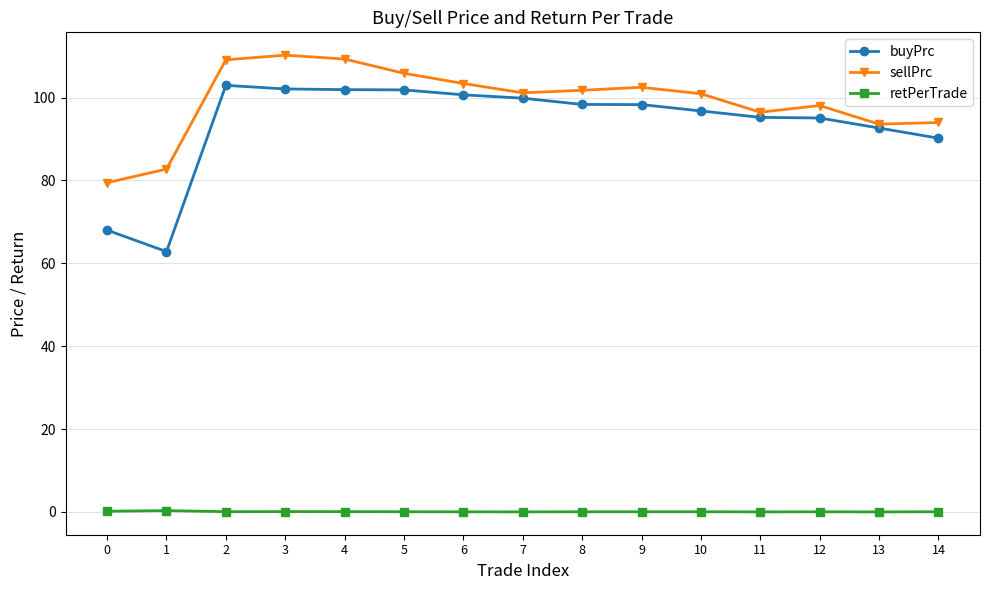

What is the difference between the maximum and minimum values in the retPerTrade series?

0.3